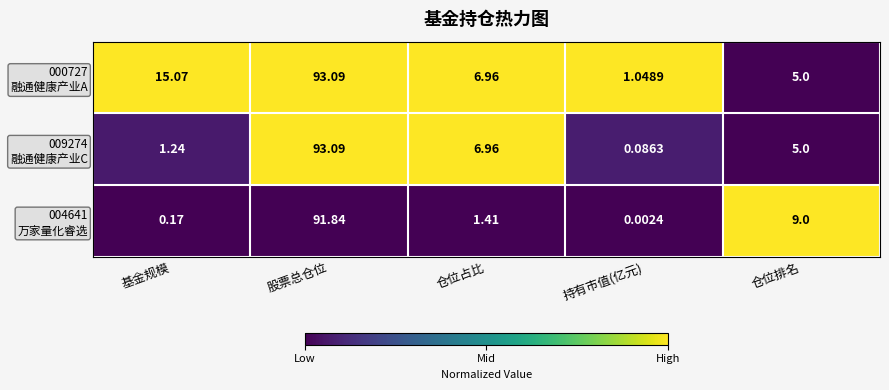

What is the difference between the highest and lowest values at 仓位排名?

4.0